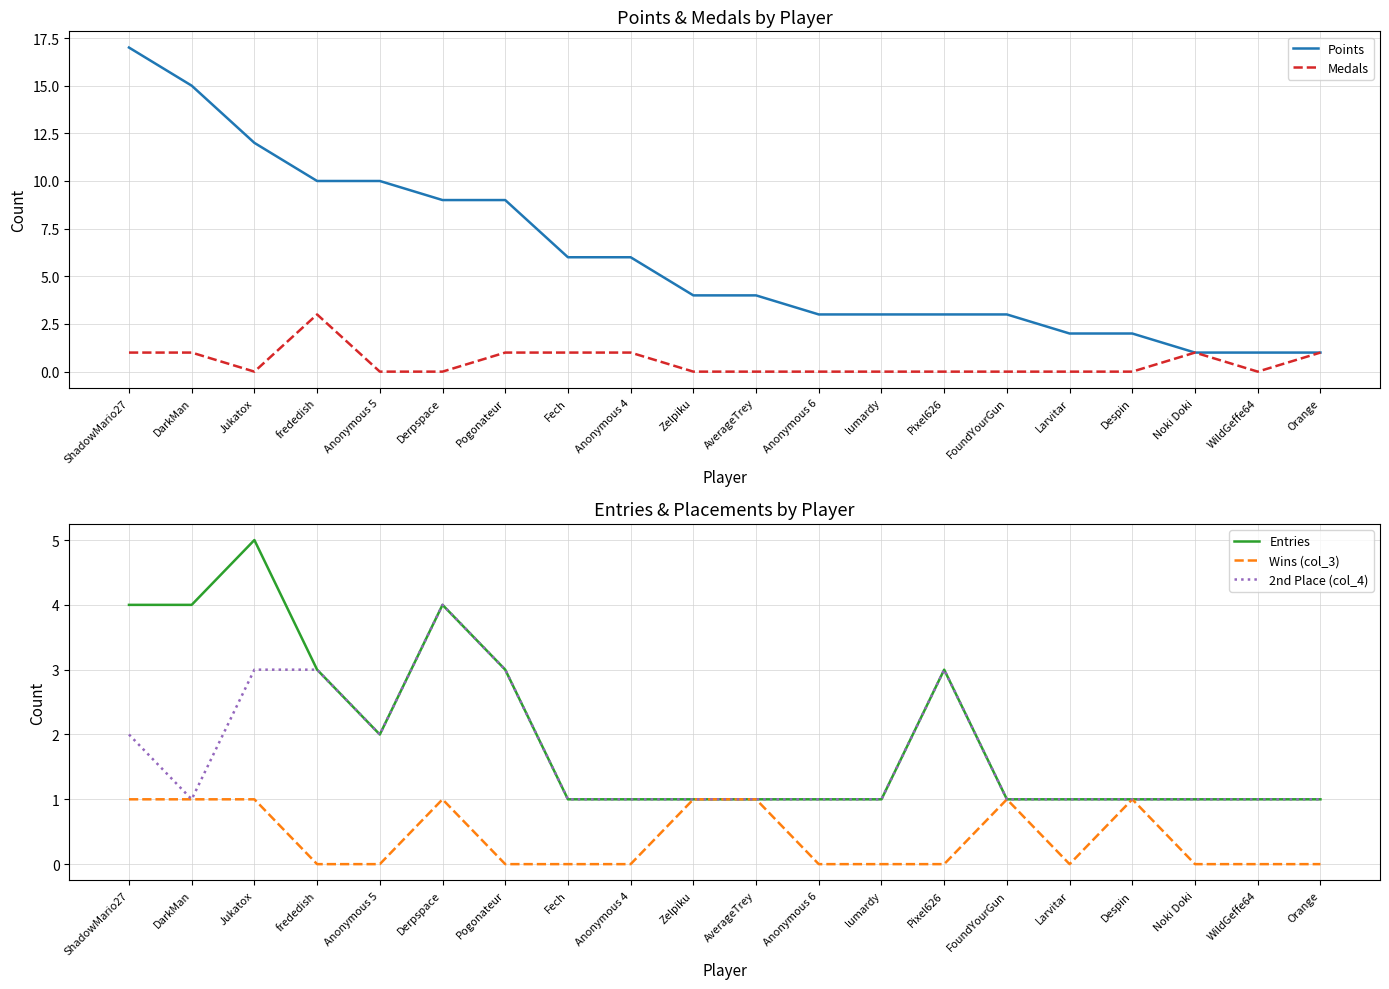

What is the difference between the second highest and second lowest values in the Medals series?

1